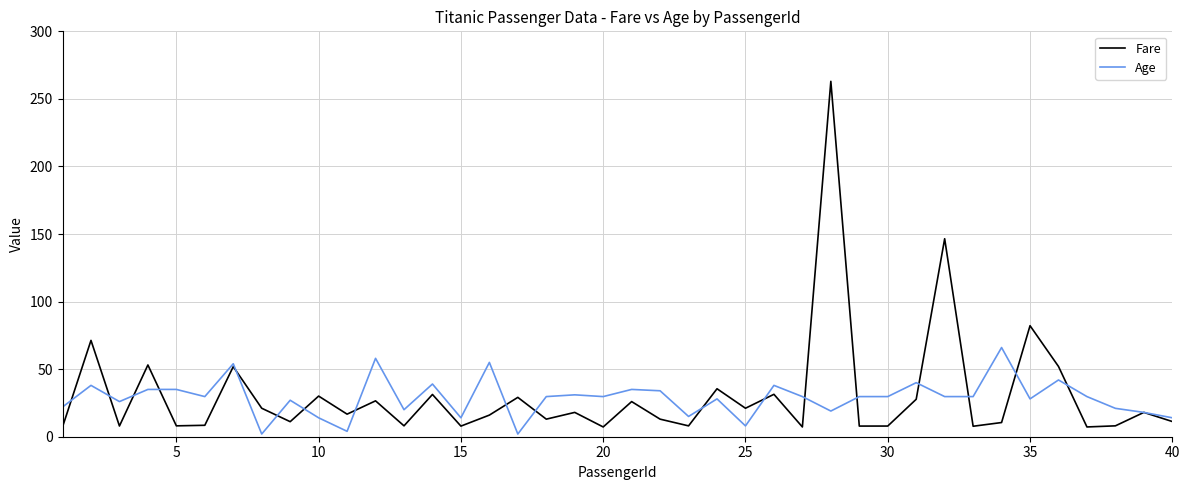

What is the maximum value shown in the chart?

263.0